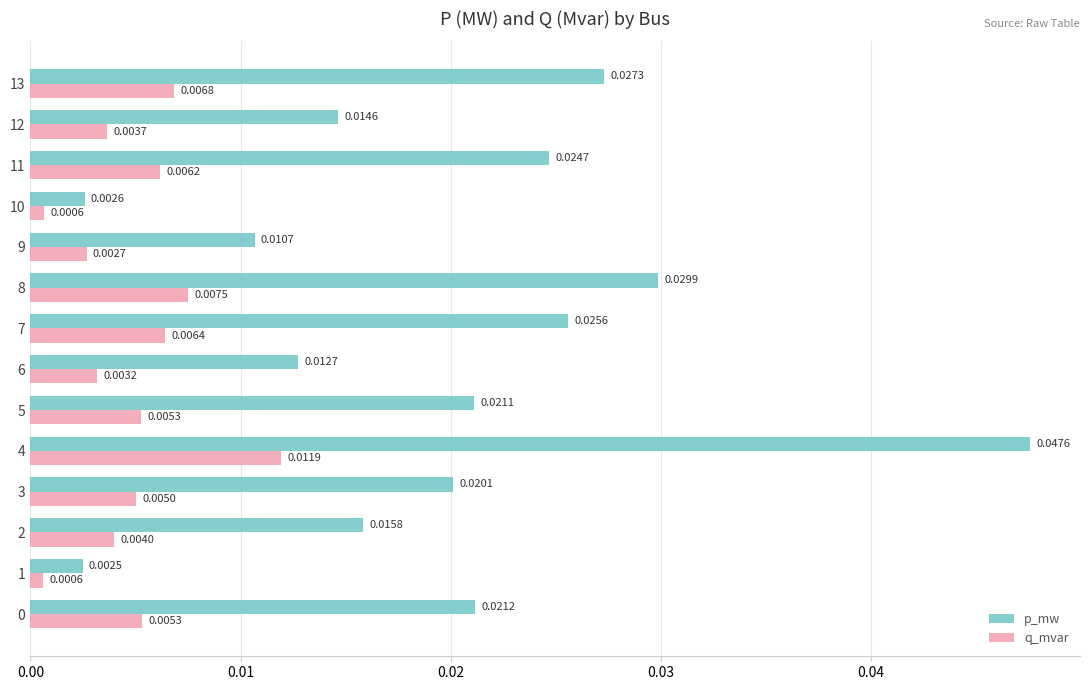

At which label is p_mw closest to 0?

1